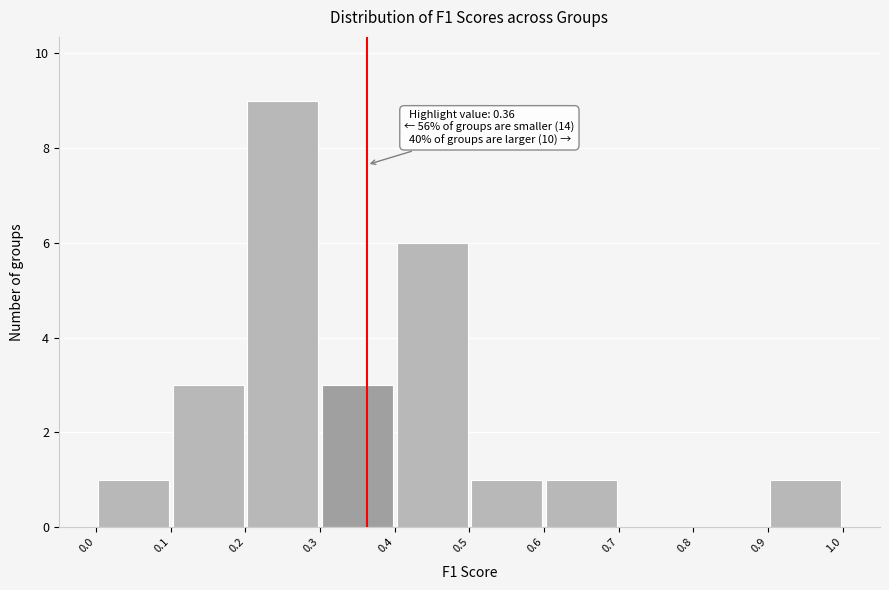

Over which range of the x-axis is the bar tallest?

0.2 to 0.3